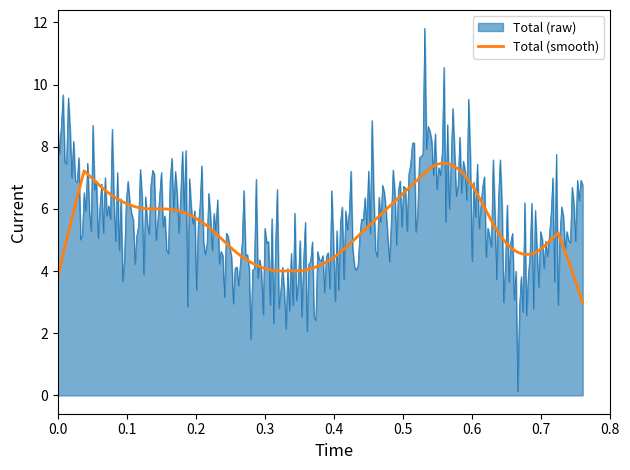

What is the maximum value shown in the chart?

11.8